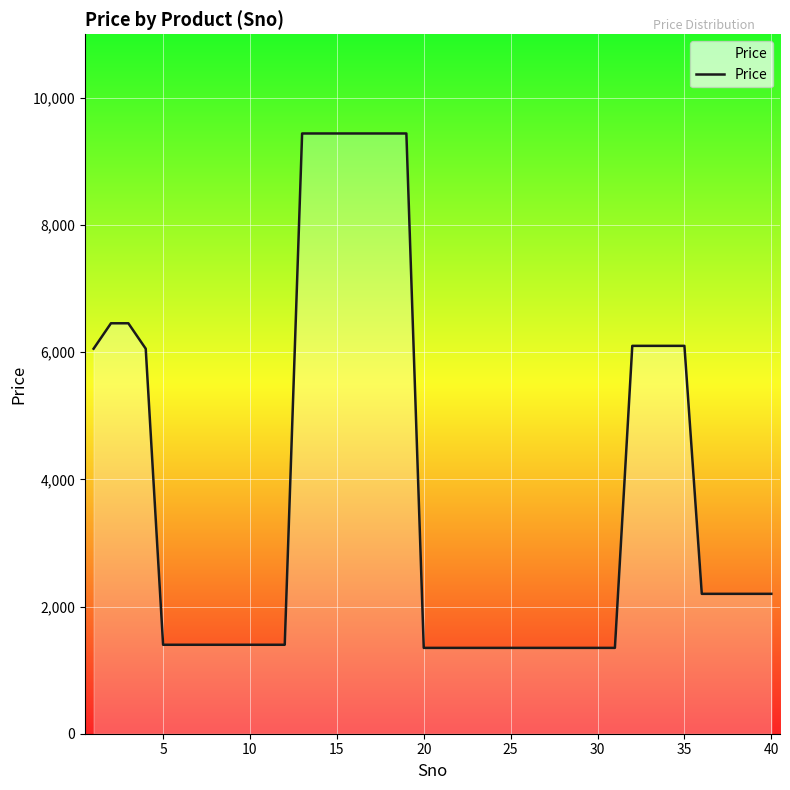

What is the difference between the maximum and second lowest values?

8090